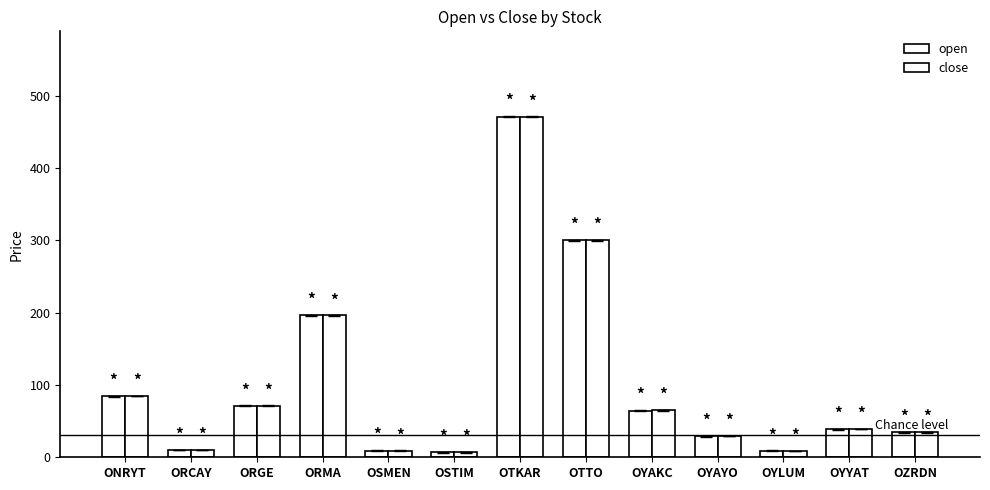

What value does the close series have at OYAYO?

29.2